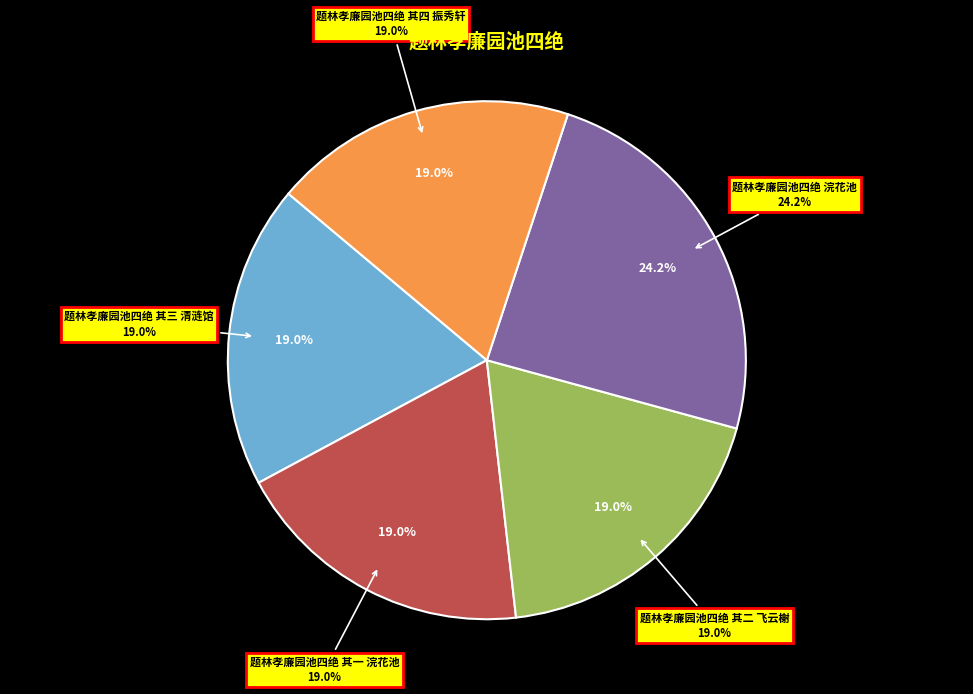

What percentage is the 题林孝廉园池四绝 其二 飞云榭 slice, to the nearest percent?

19%